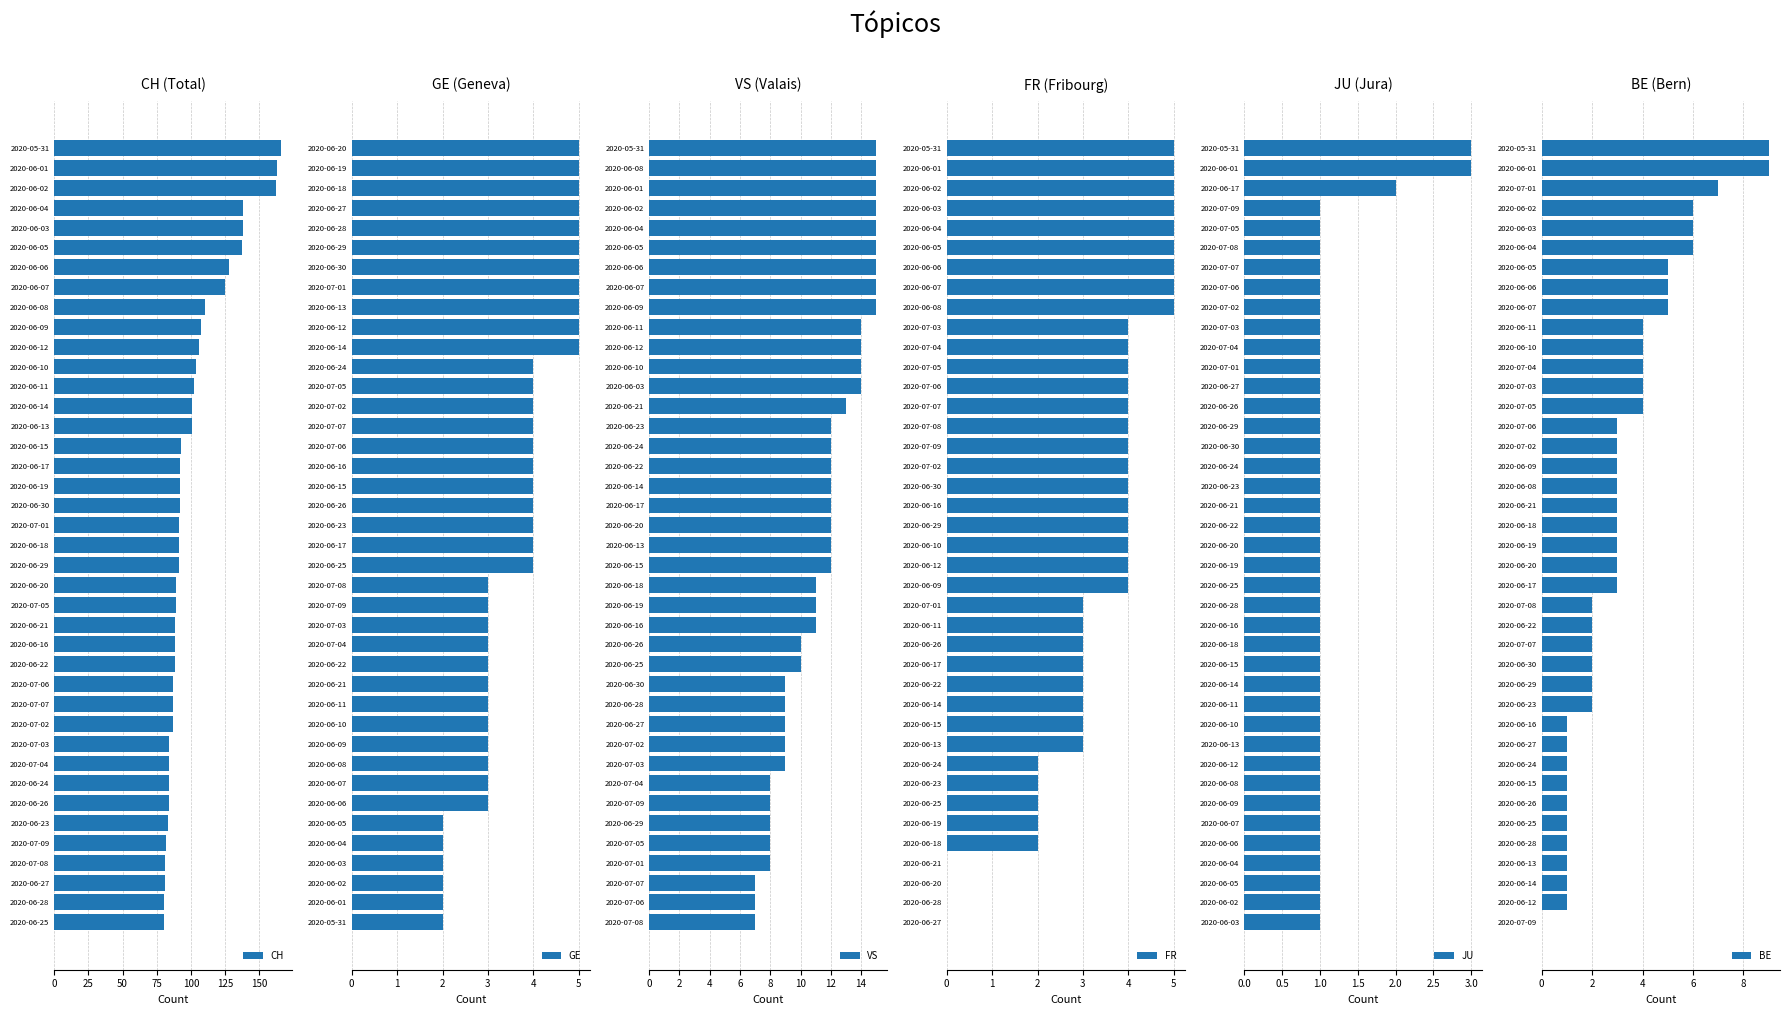

How many groups of bars are there?

40